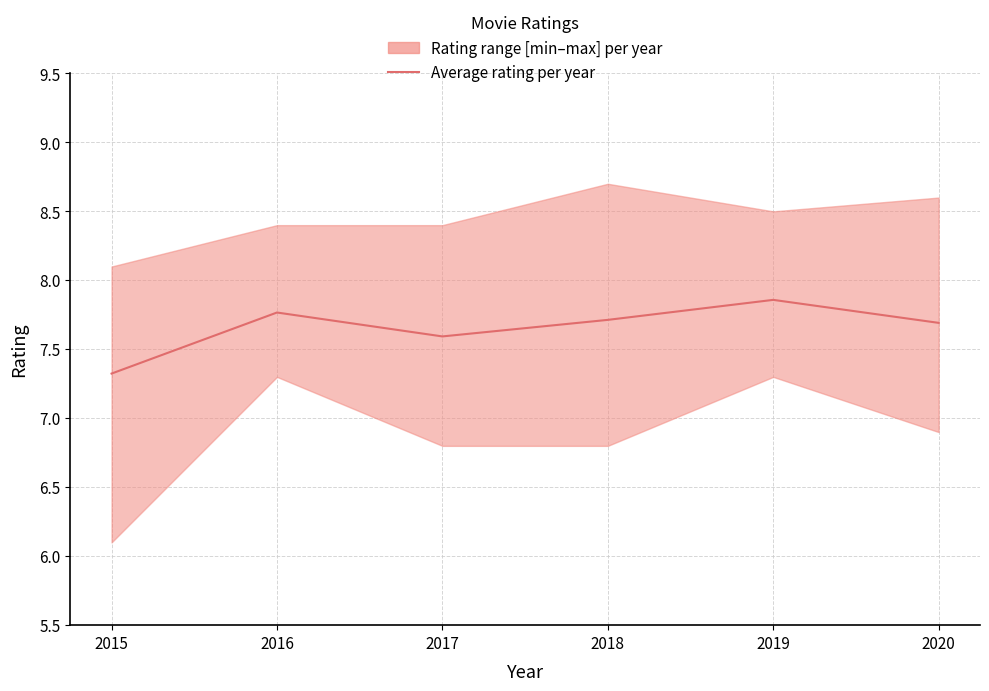

Where is the first local minimum?

2017